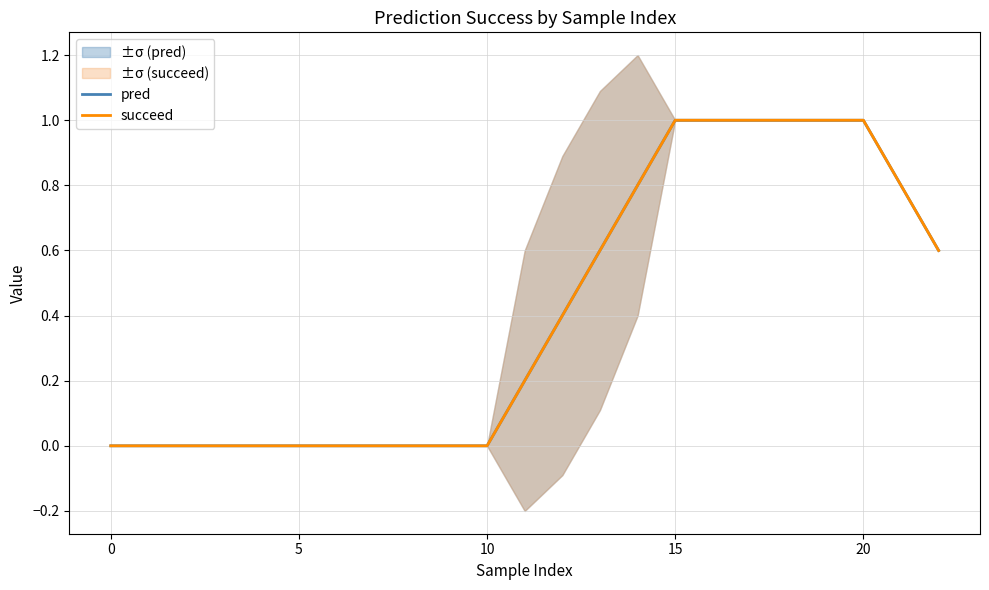

Between 8 and 12, which is larger?

12